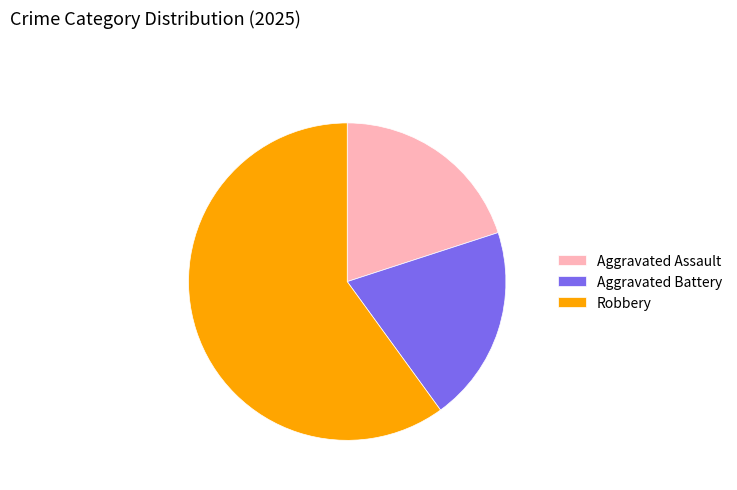

The Aggravated Assault slice represents 20% of the pie. True or false?

True